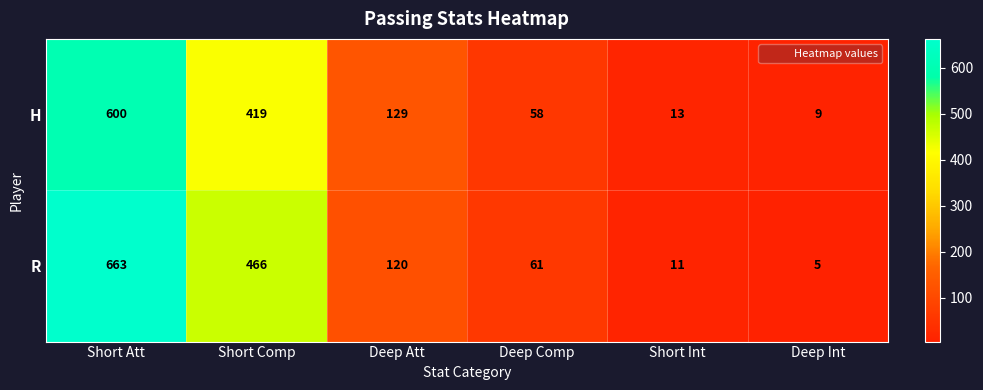

What is the lowest value of the R series?

5